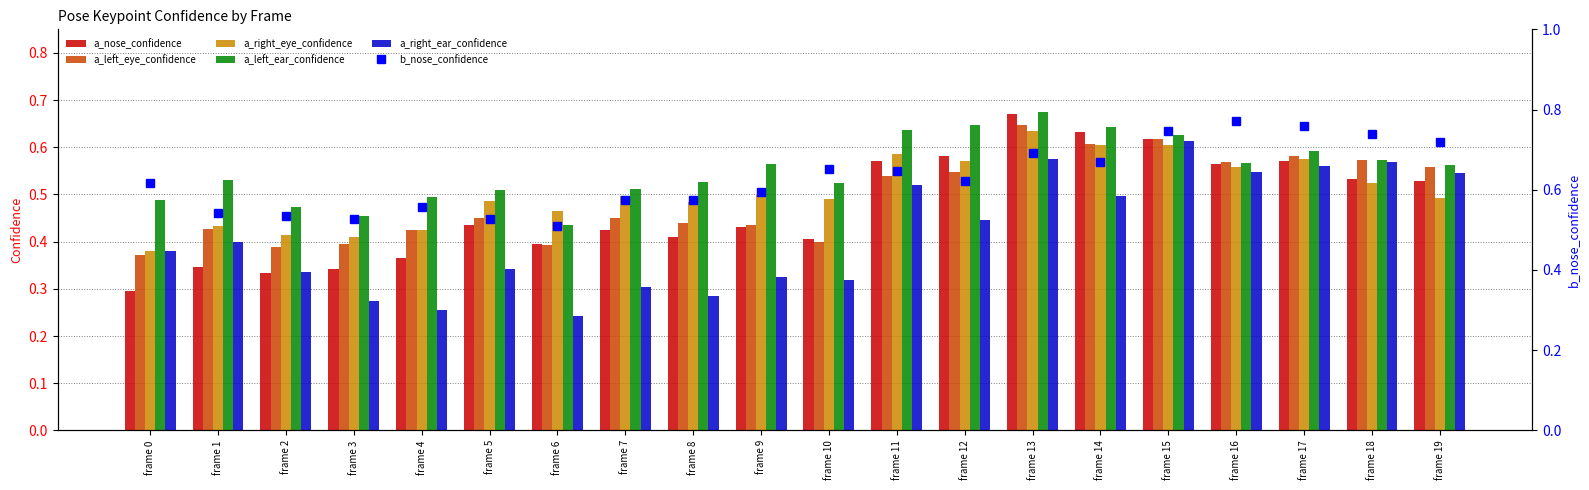

What are all the series names shown in the legend?

a_nose_confidence, a_left_eye_confidence, a_right_eye_confidence, a_left_ear_confidence, a_right_ear_confidence, b_nose_confidence